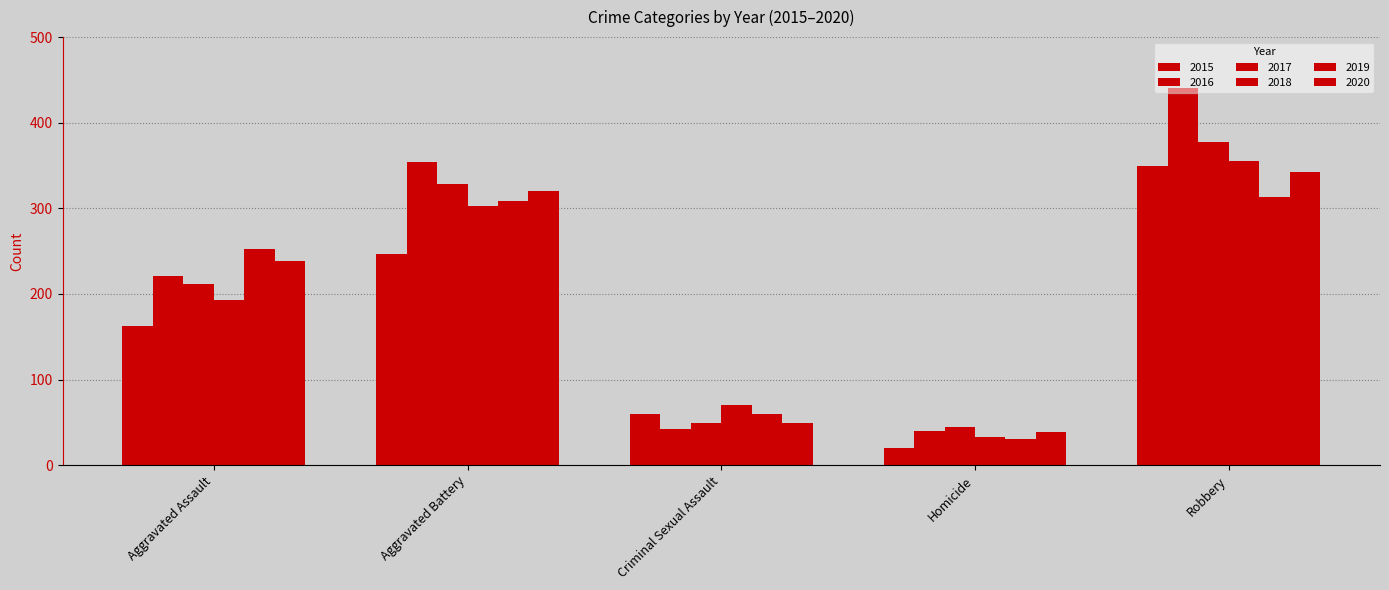

Where is 2020 nearest to the value 190?

Aggravated Assault